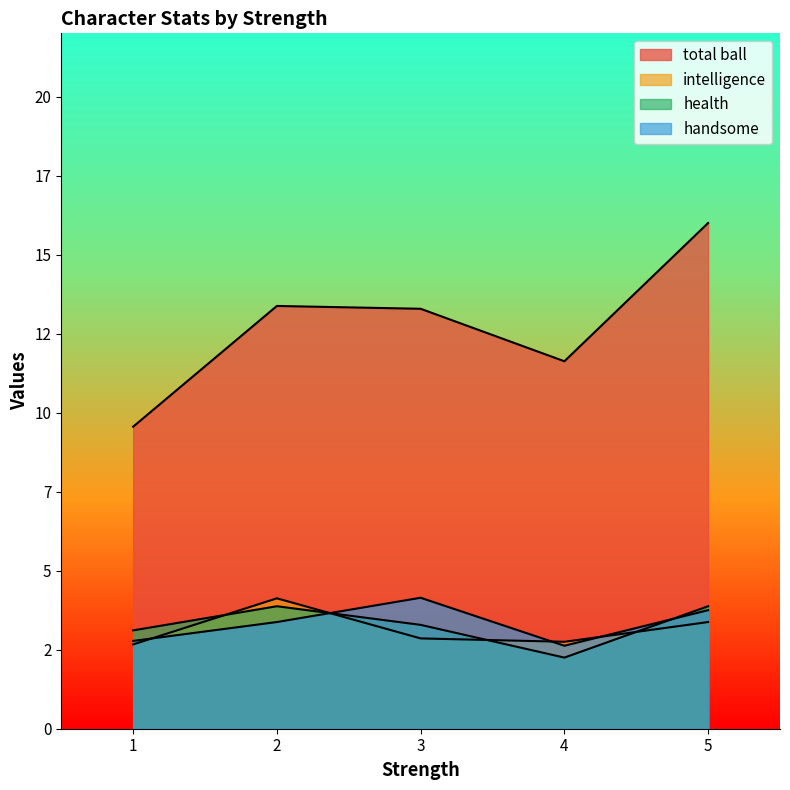

What is the smallest value displayed?

1